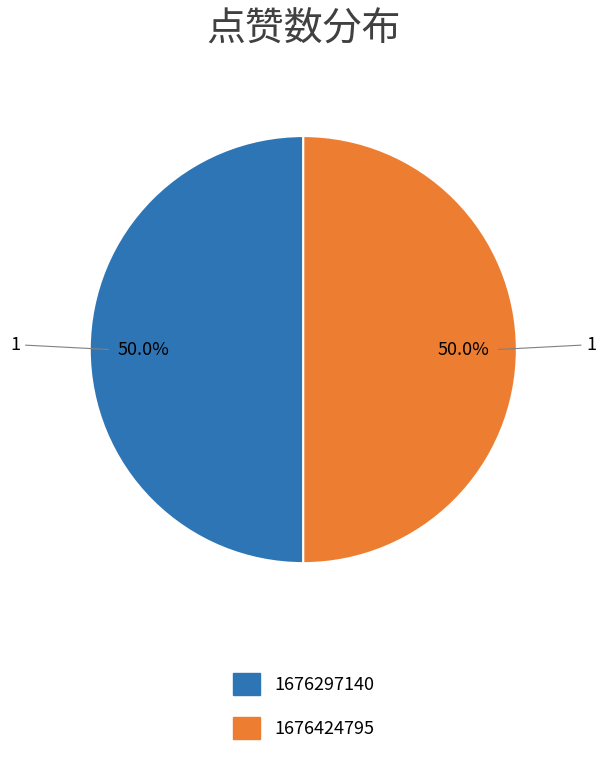

To the nearest percent, what is the average slice percentage?

50%